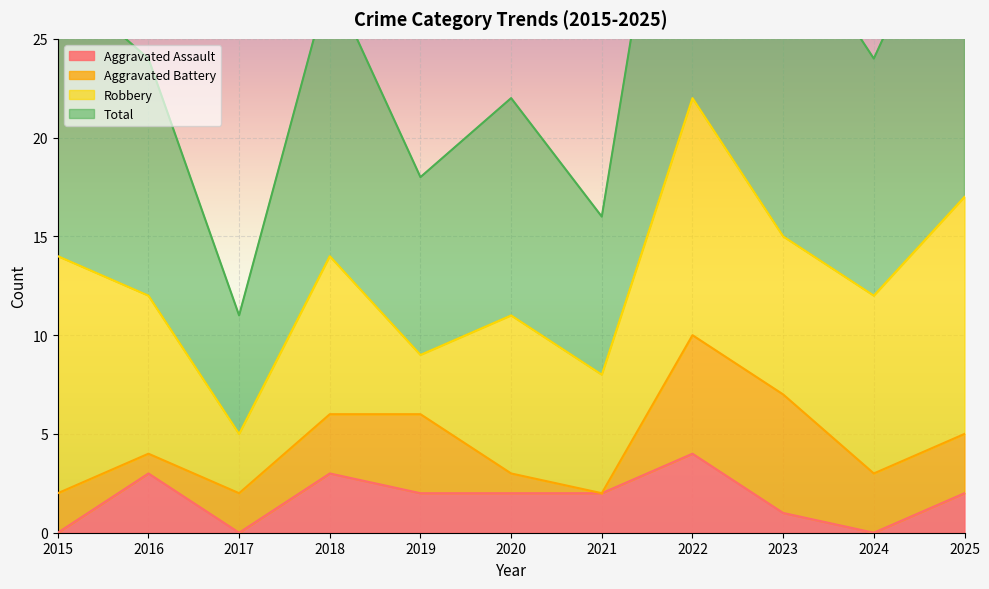

What is the highest value of the Aggravated Assault series?

4